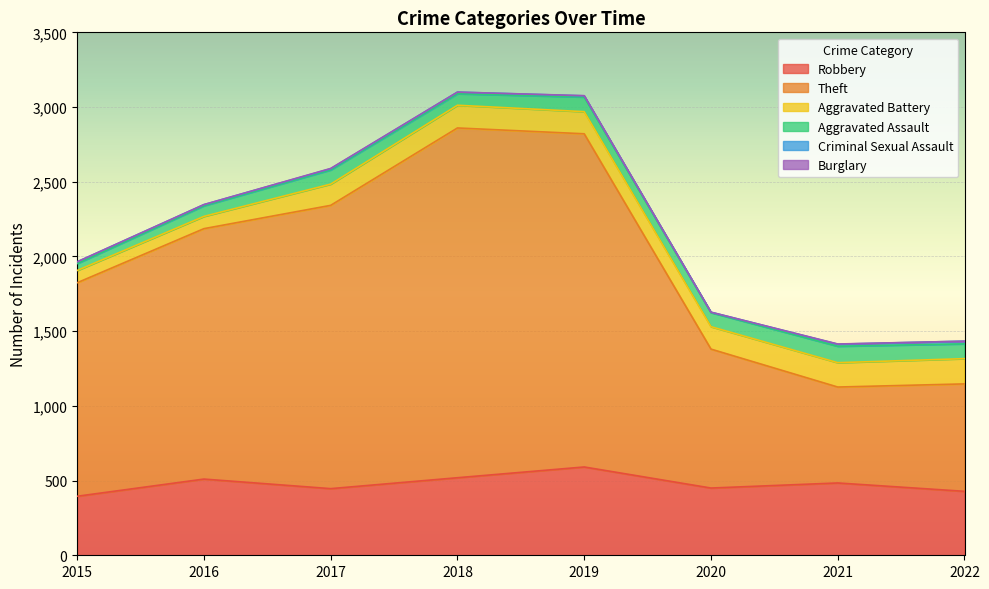

True or false: Theft and Aggravated Assault intersect in this chart.

False